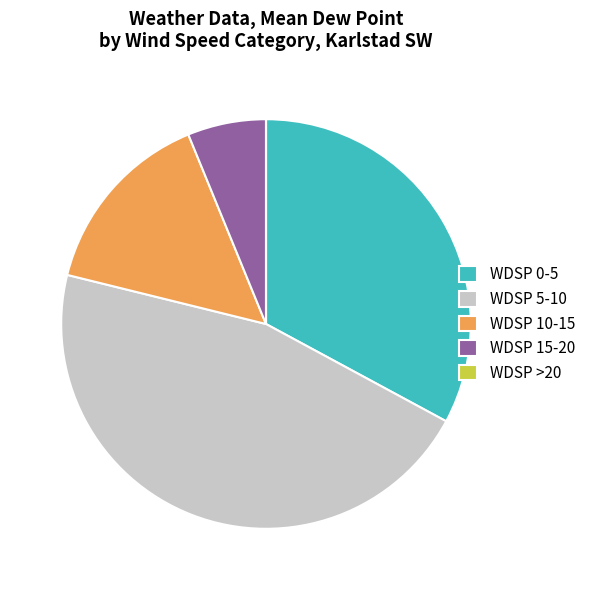

Which slice is the largest?

WDSP 5-10